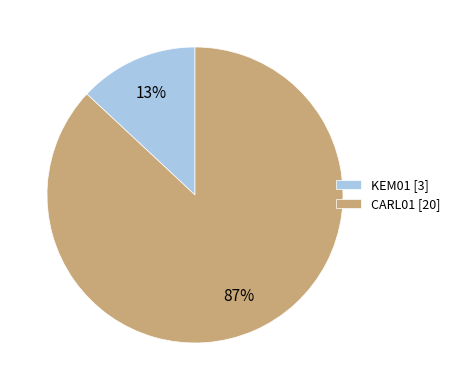

True or false: KEM01 accounts for 13% of the total.

True